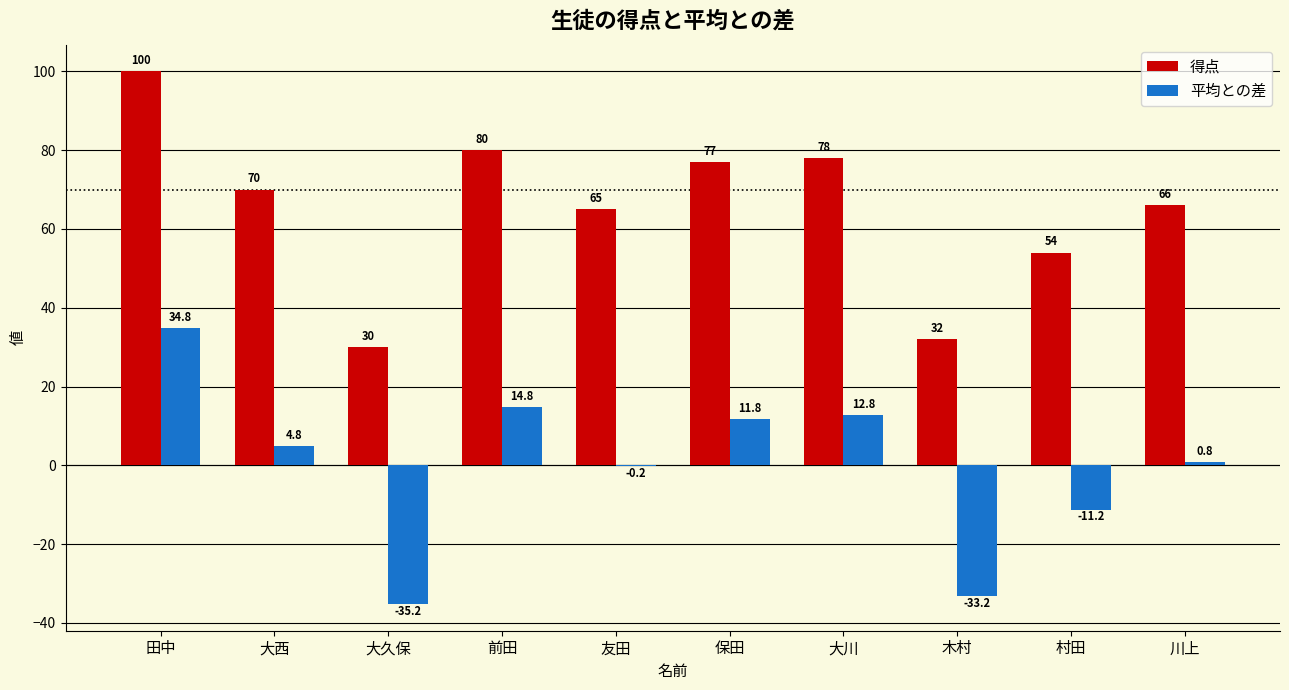

At which category does the chart reach its peak across all series?

田中